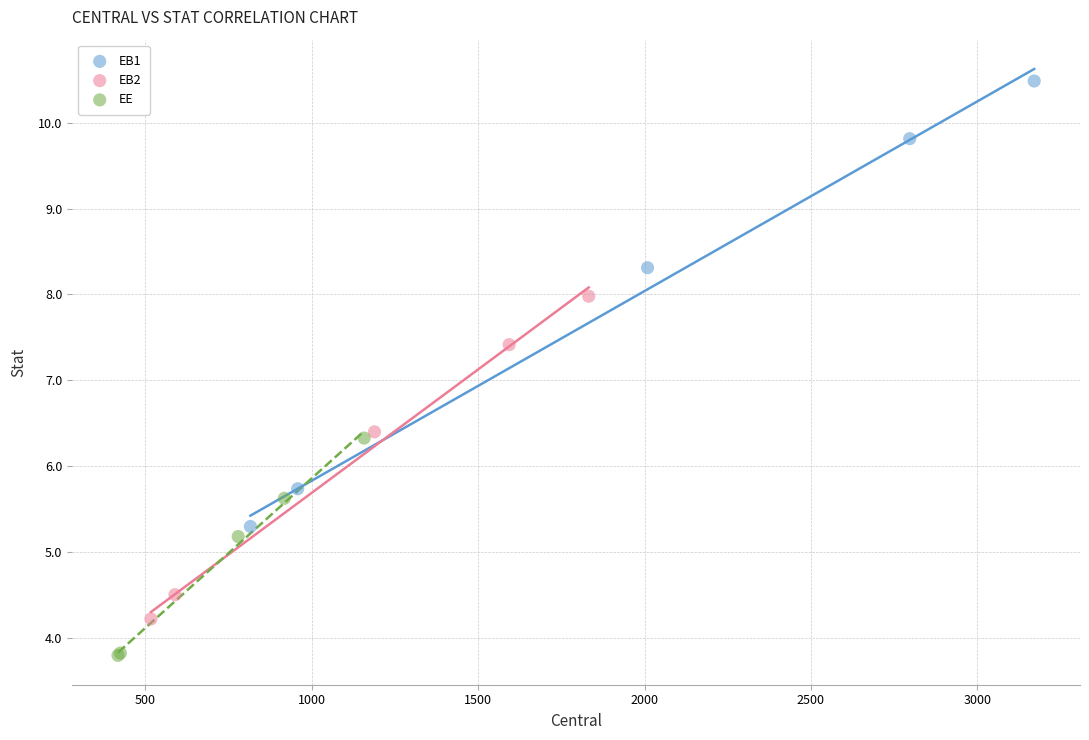

Which series contains the lowest Y value?

EE